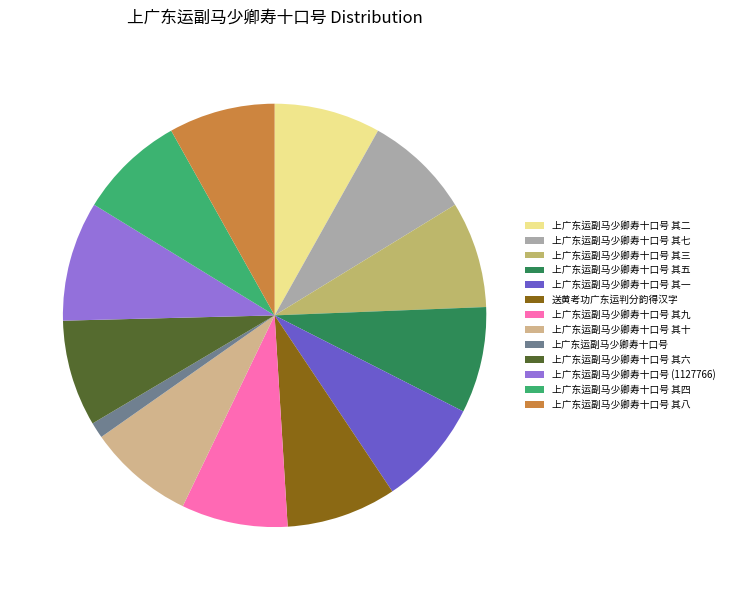

Is there a majority slice in this chart?

No